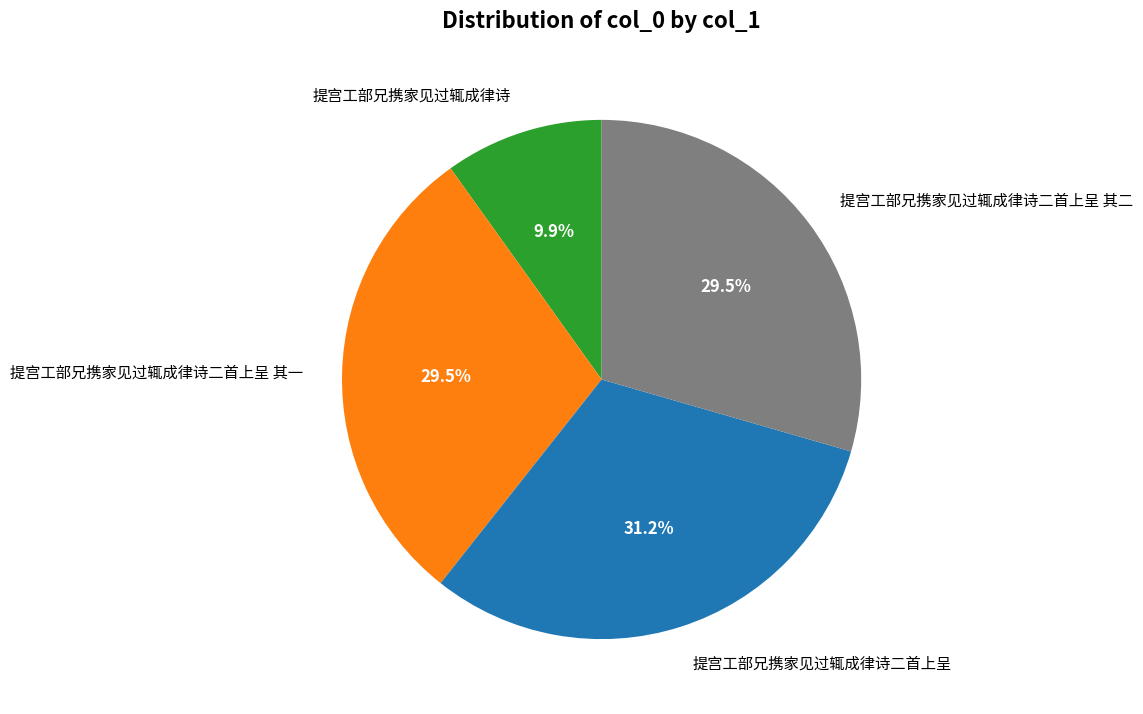

Is it true that 提宫工部兄携家见过辄成律诗 is 21% of the pie?

False